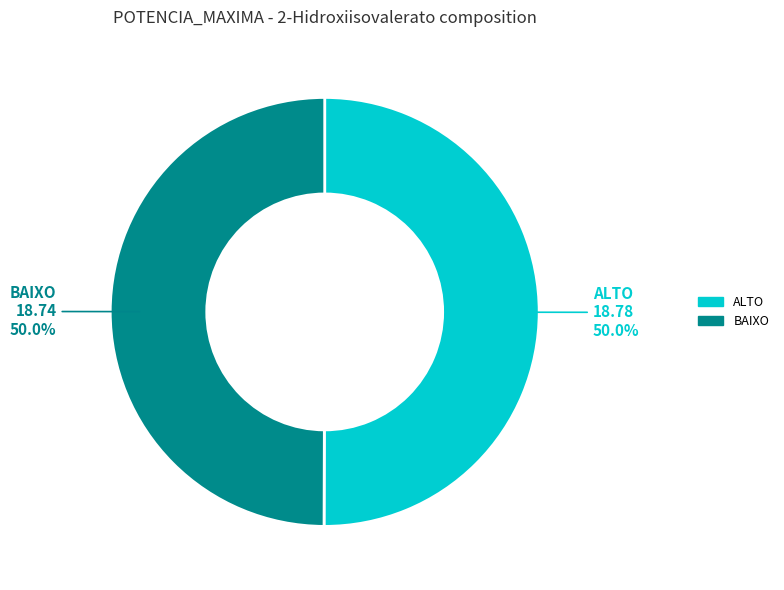

What is the total percentage of BAIXO and ALTO?

100.0%